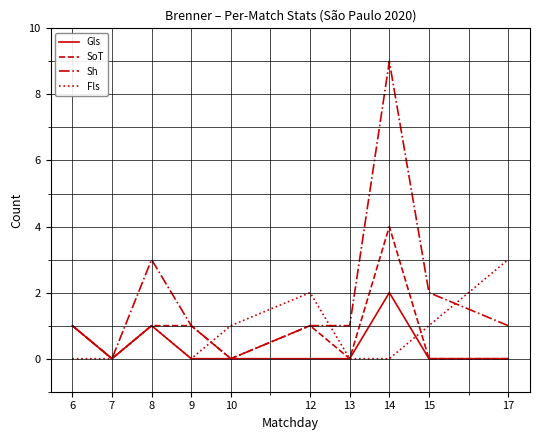

Reading right to left, what are all the values shown in this chart?

Gls: 17=0	15=0	14=2	13=0	12=0	10=0	9=0	8=1	7=0	6=1
SoT: 17=0	15=0	14=4	13=0	12=1	10=0	9=1	8=1	7=0	6=1
Sh: 17=1	15=2	14=9	13=1	12=1	10=0	9=1	8=3	7=0	6=1
Fls: 17=3	15=1	14=0	13=0	12=2	10=1	9=0	8=1	7=0	6=0